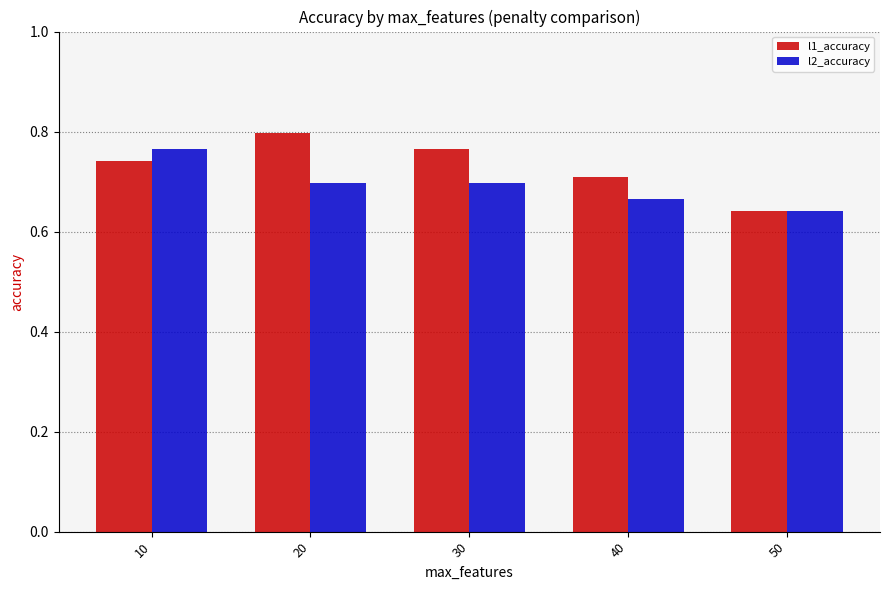

Between 10 and 30, which series saw the biggest shift?

l2_accuracy